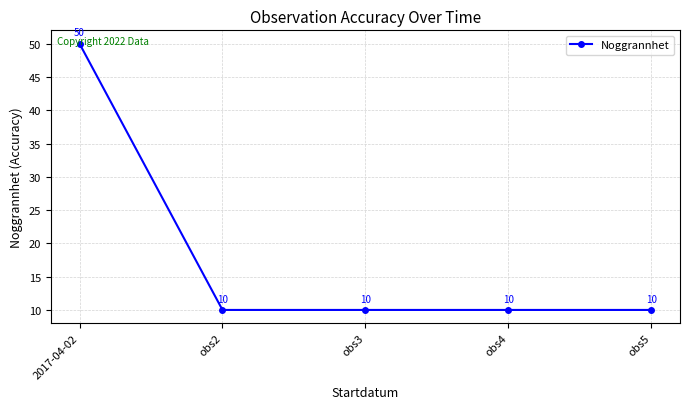

Which has a higher value, 2017-04-02 or obs3?

2017-04-02